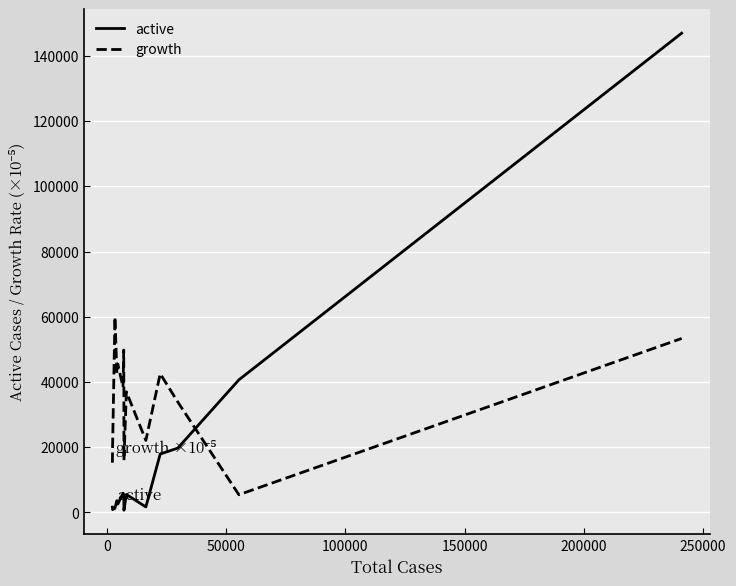

Which series has the largest total across all categories?

growth